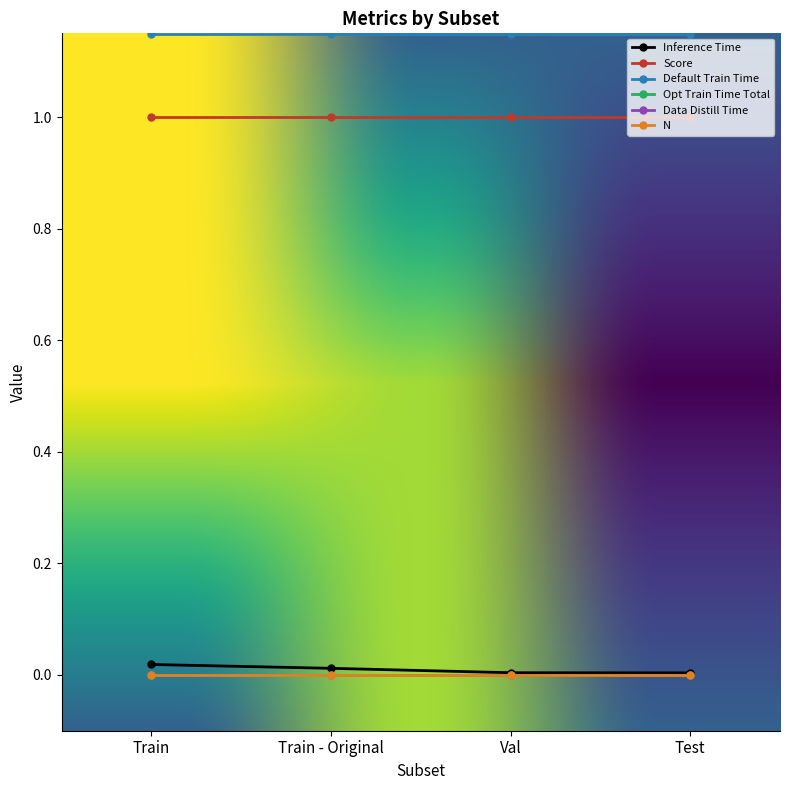

What position from the right is Train?

4